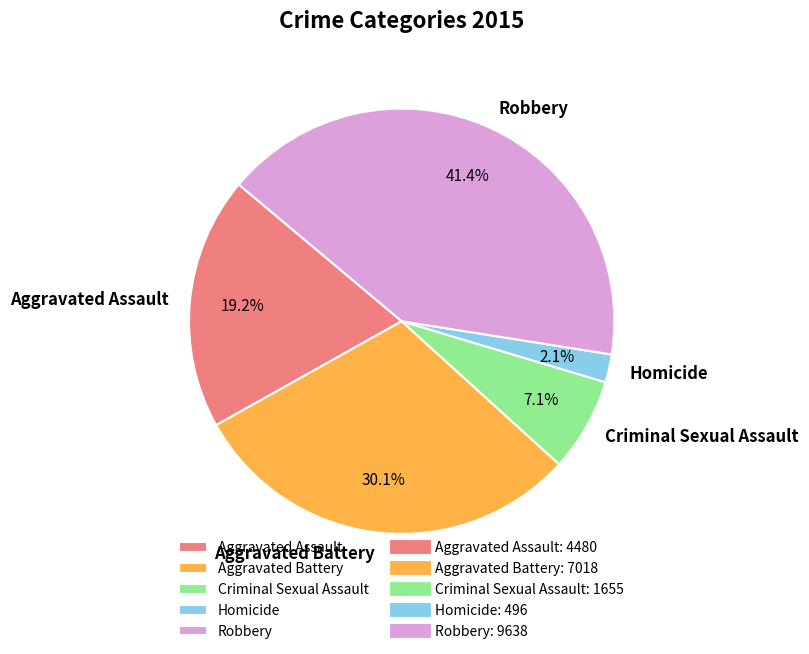

How many slices are in this pie chart?

5